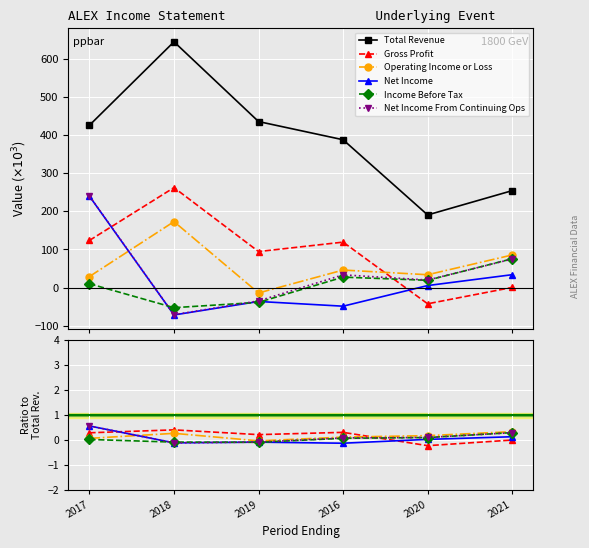

Rank the series at 2017 from highest to lowest value.

Total Revenue, Net Income From Continuing Ops, Net Income, Gross Profit, Operating Income or Loss, Income Before Tax